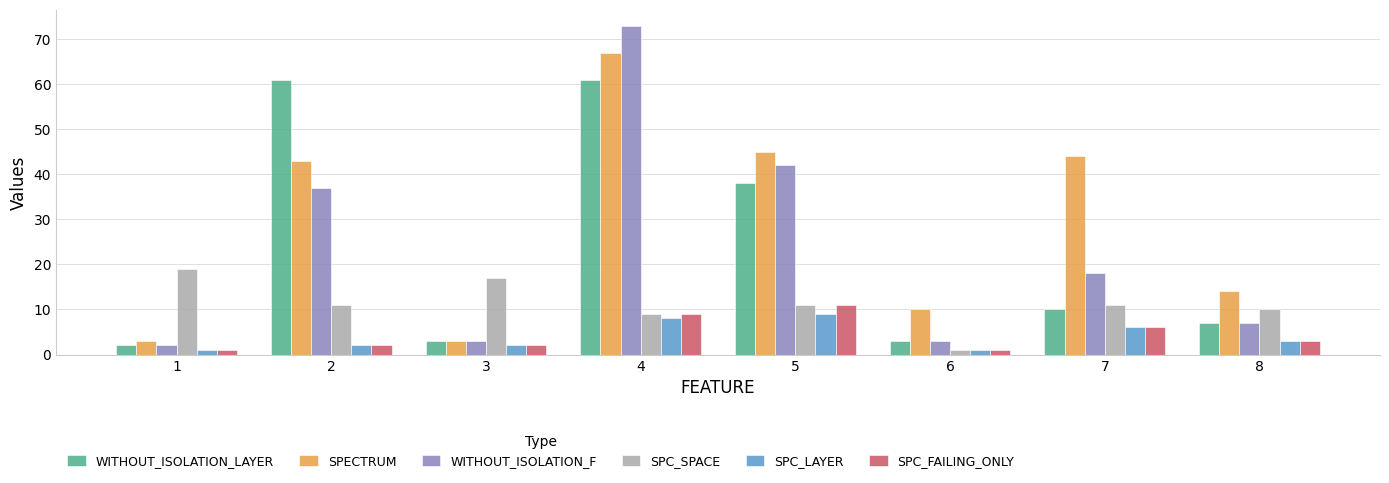

How many groups of bars are there?

8